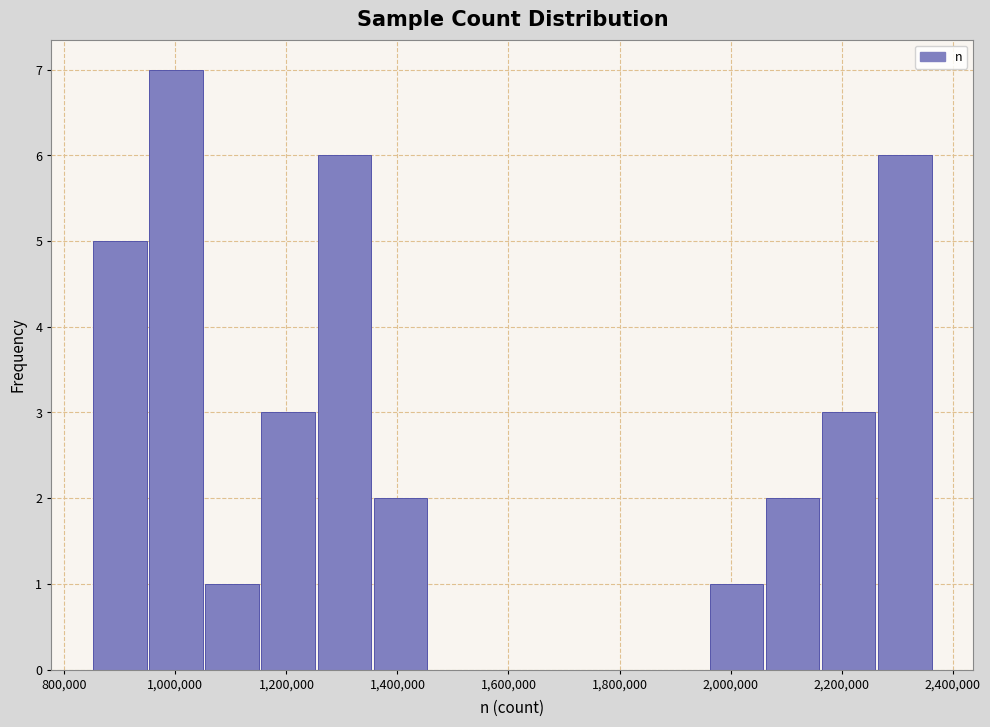

How tall is the bar that spans 1160000 to 1260000 on the x-axis? Neither the bar edges nor the heights are printed on the chart, so give them approximately, as read against the axes.

3